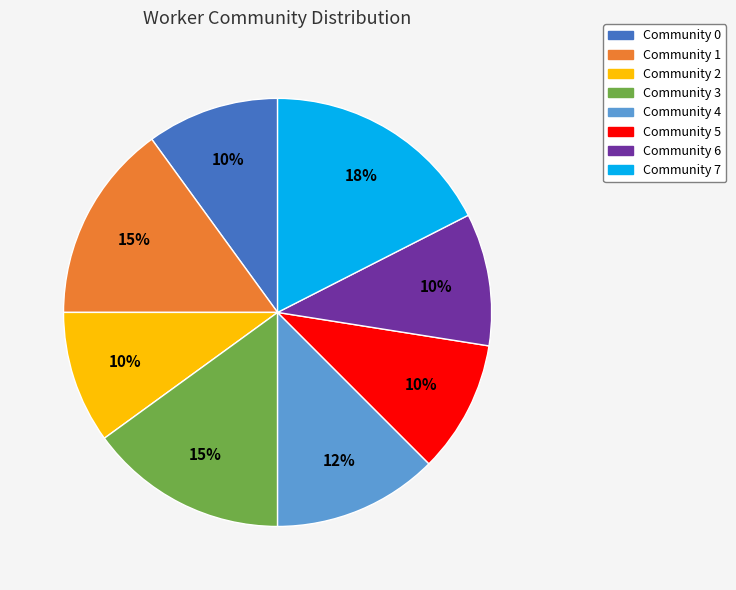

Is the sum of Community 0 and Community 6 greater than half?

No